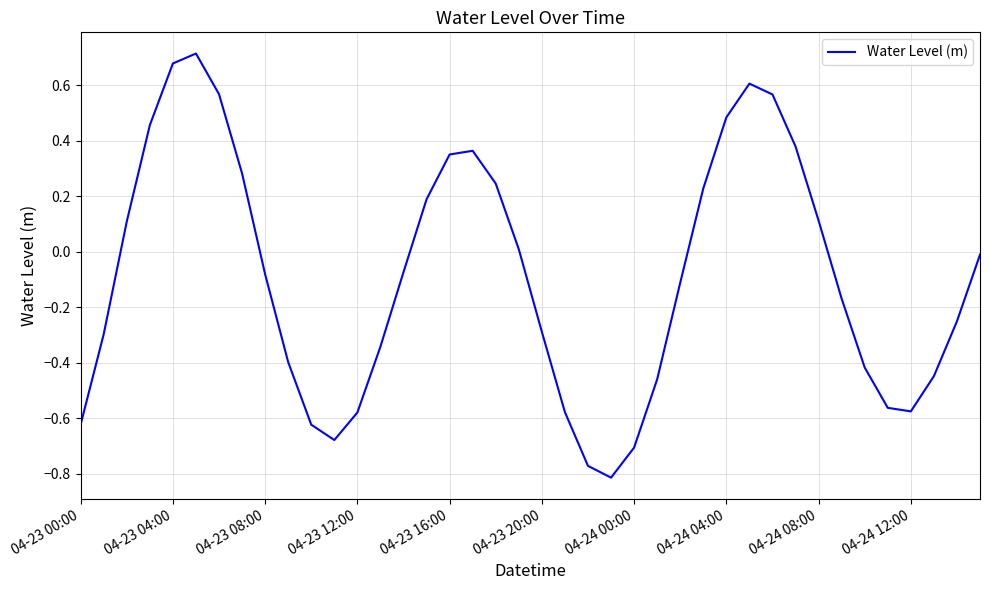

How many interior local valleys (lower than both neighbors) does the data have?

3